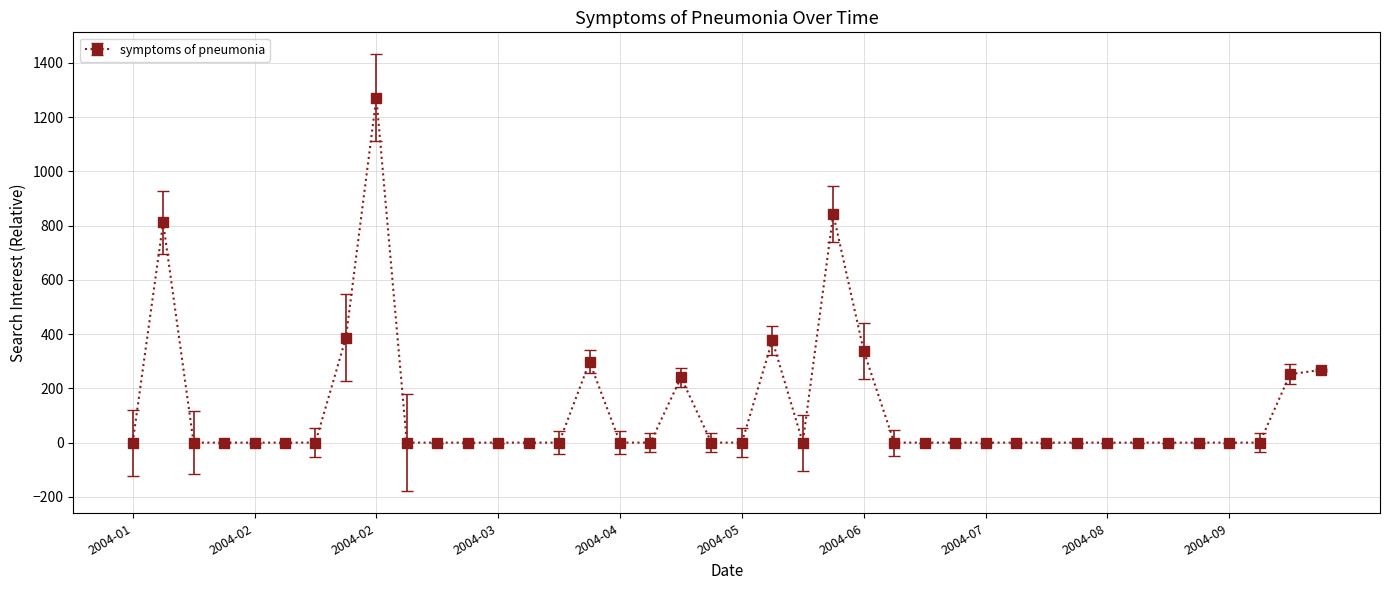

True or false: the data has more than 0 interior local peaks.

True